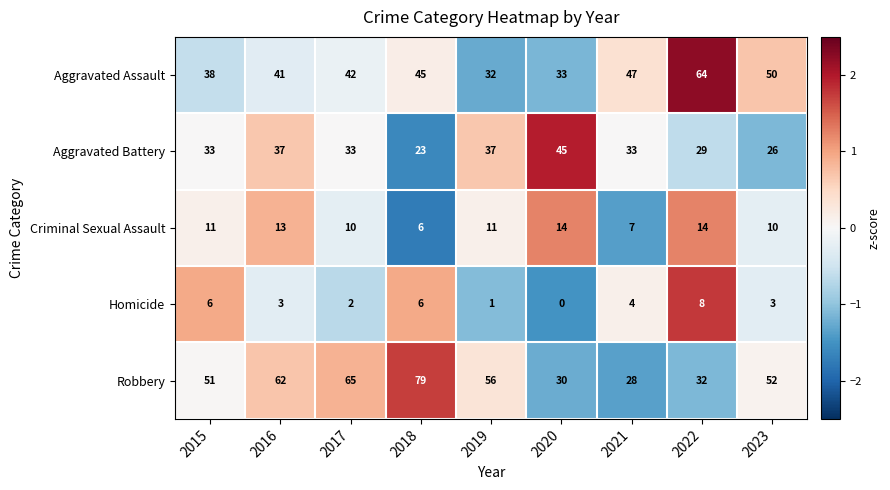

What is the difference between the highest and lowest values at 2016?

59